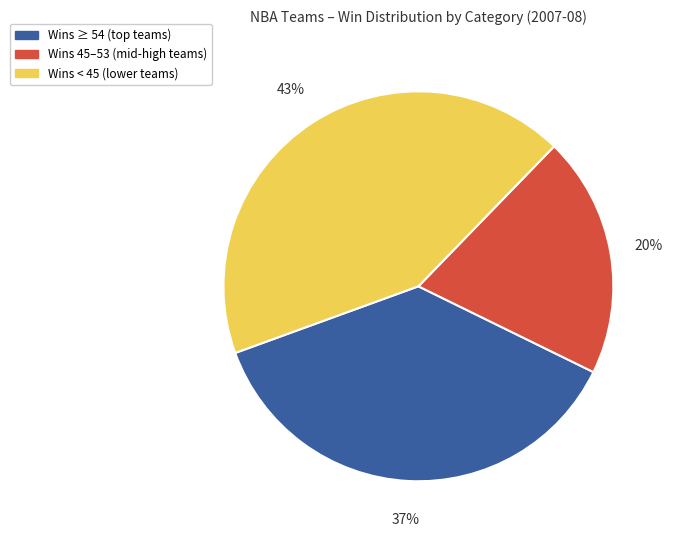

Is the sum of Wins 45–53 (mid-high teams) and Wins < 45 (lower teams) greater than half?

Yes